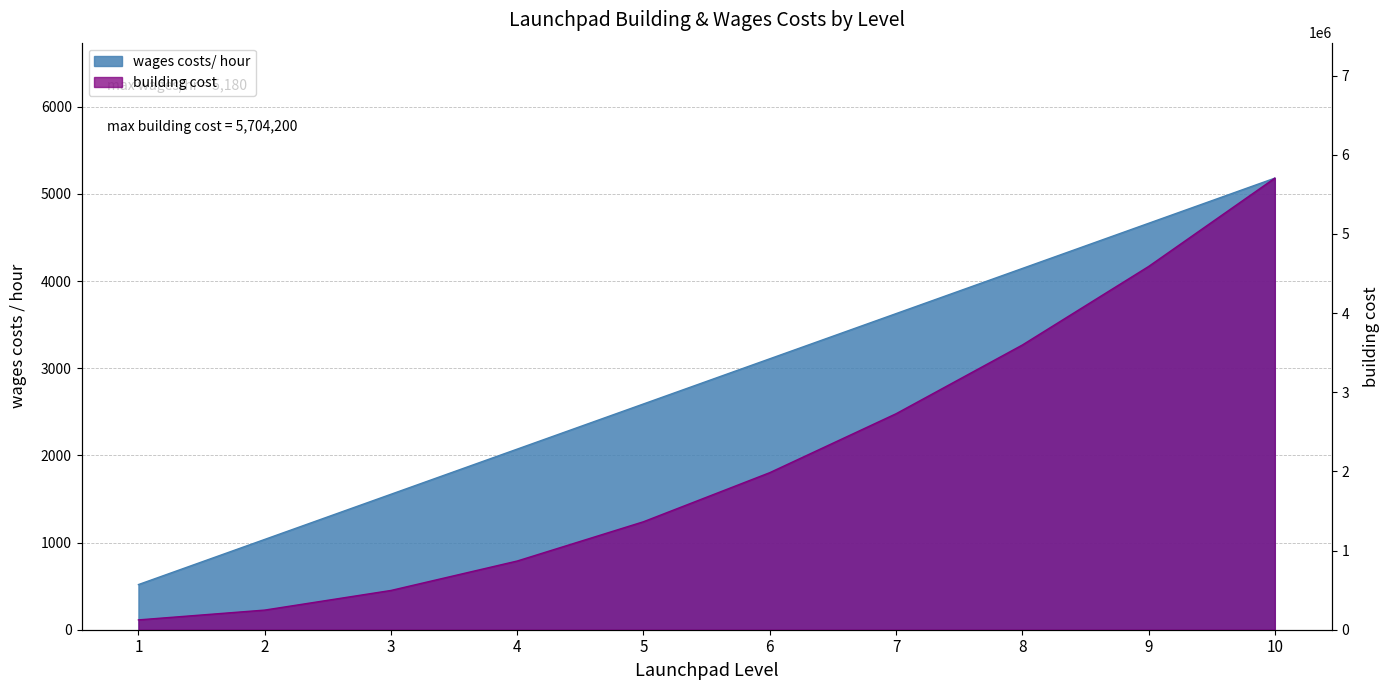

True or false: wages costs/ hour and building cost cross at least once.

False